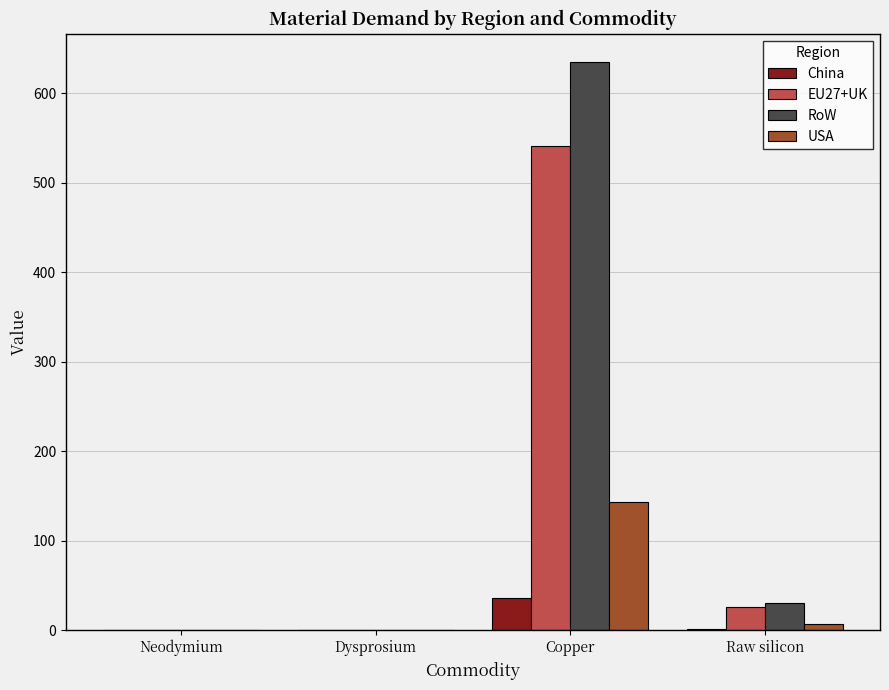

What is the total value across all series at Raw silicon?

65.5